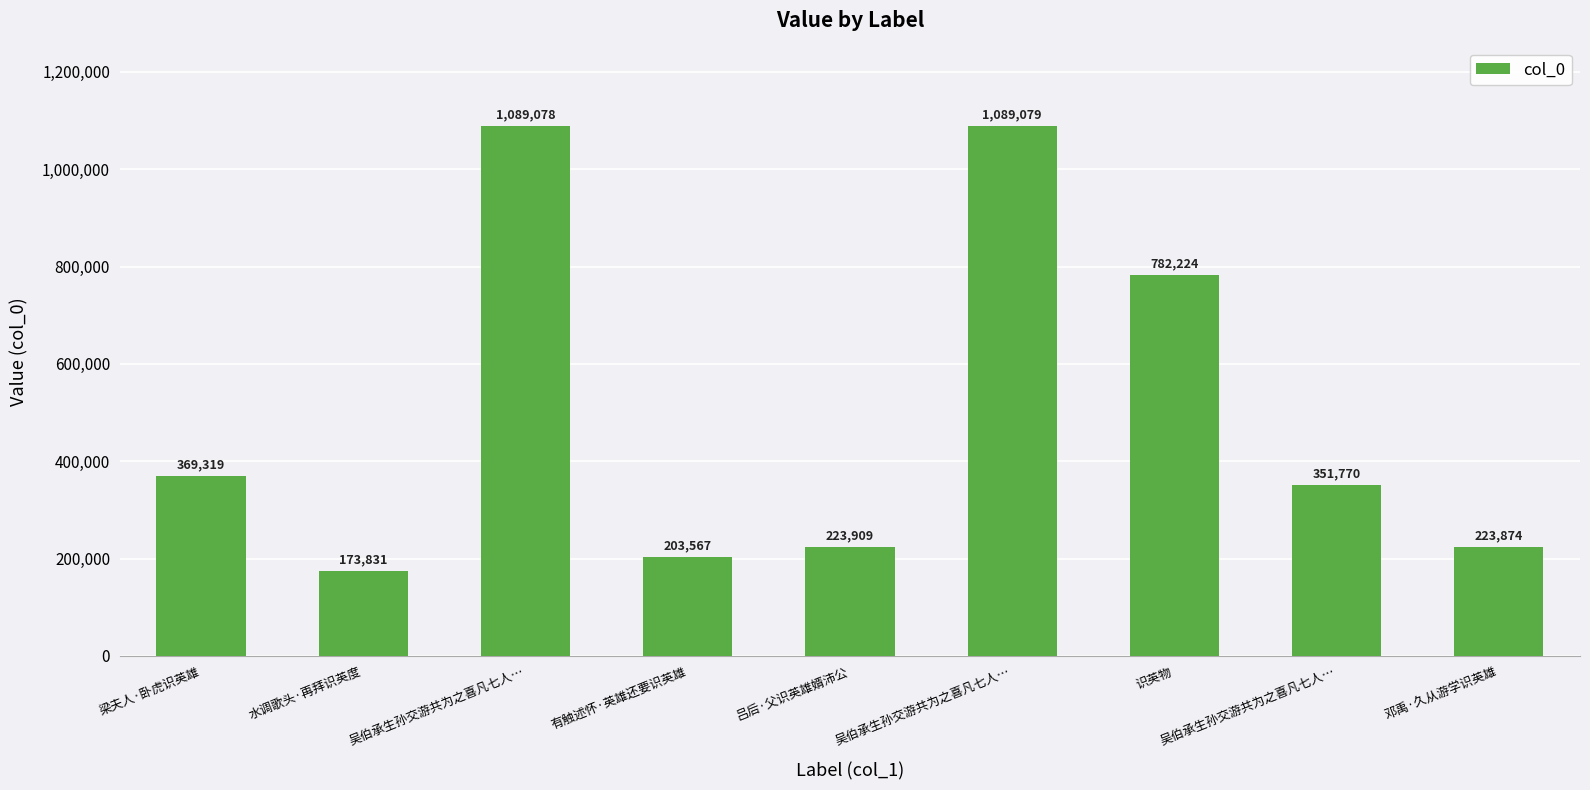

How many distinct data groups are displayed?

1